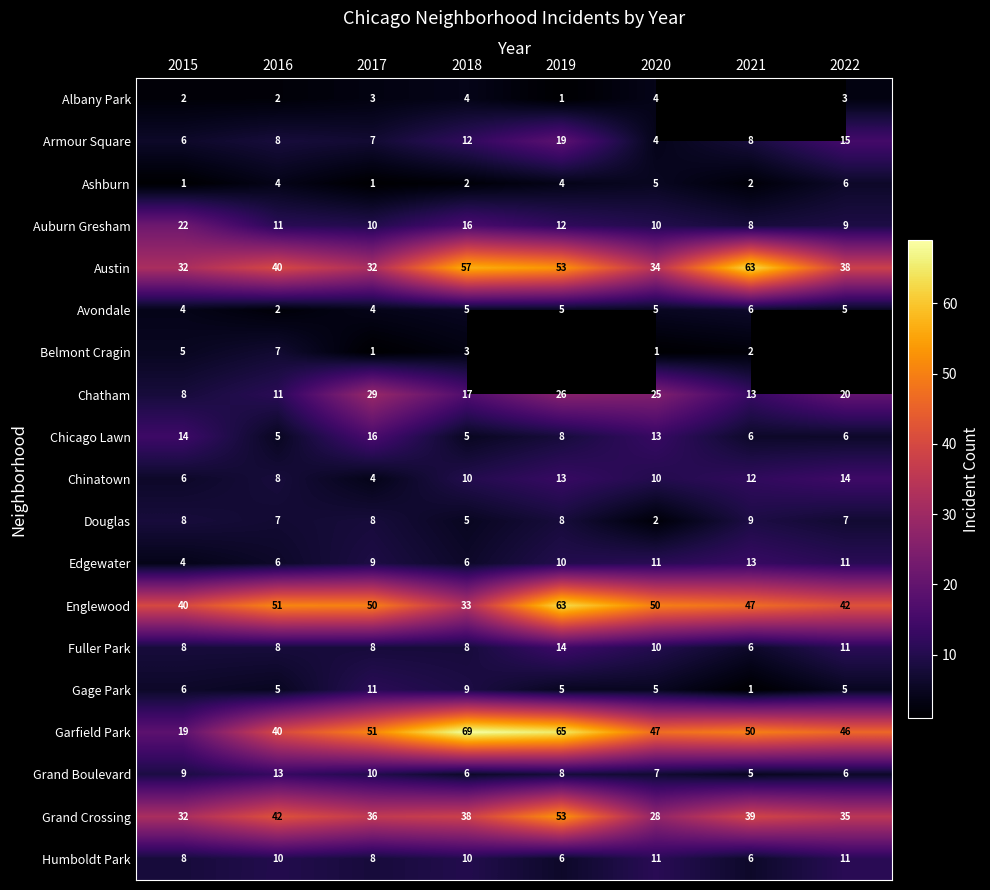

The Grand Boulevard series shows 3 at 2021. True or false?

False